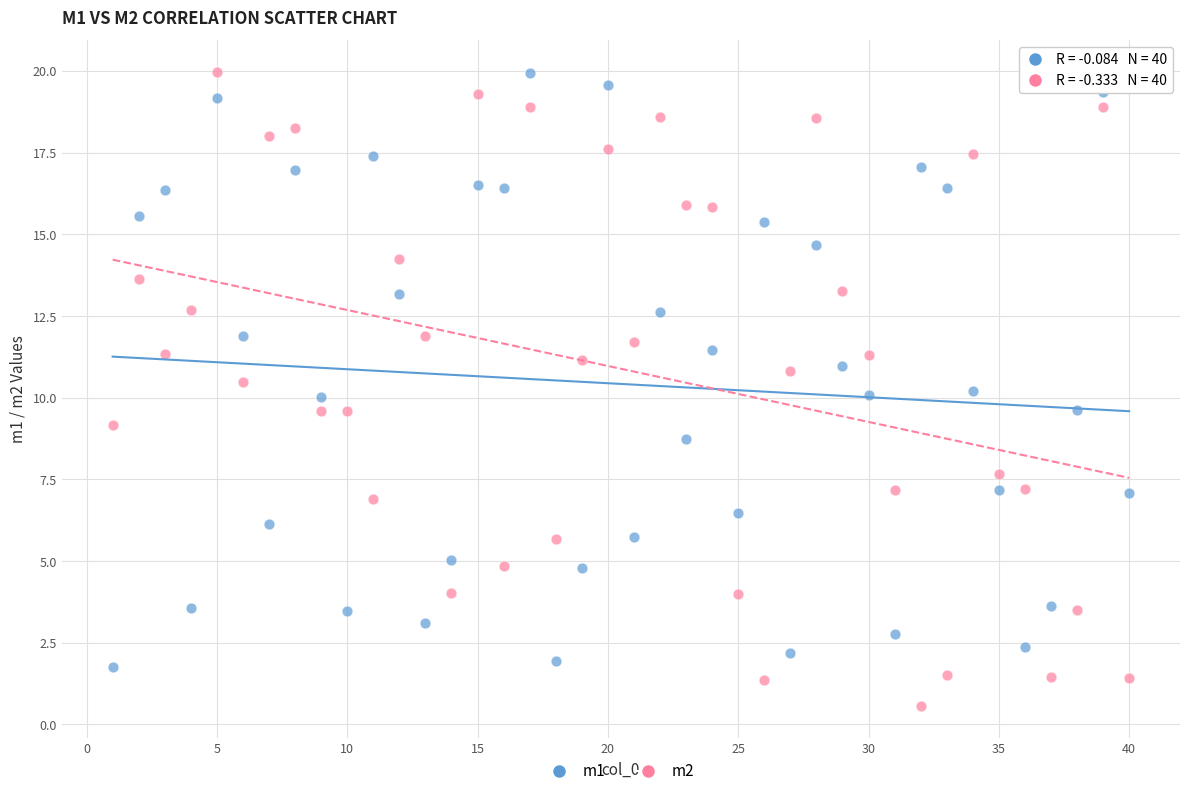

Which series has the largest Y range (max minus min)?

m2